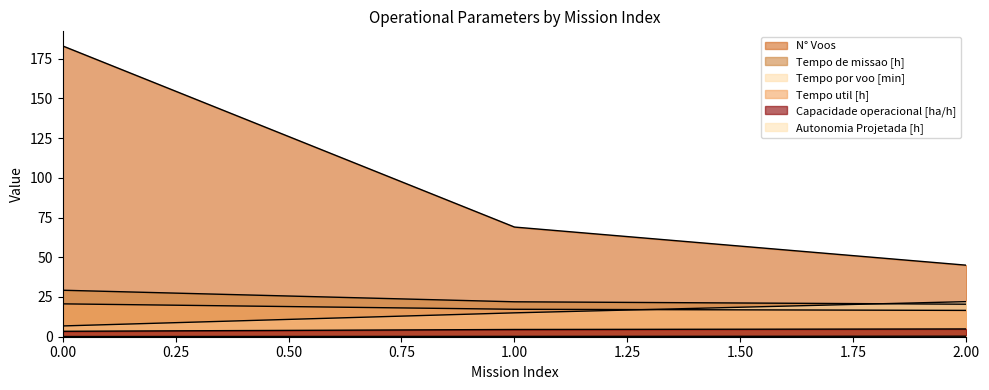

Is the value of Autonomia Projetada [h] at 2 greater than the value of Tempo de missao [h] at 1?

No